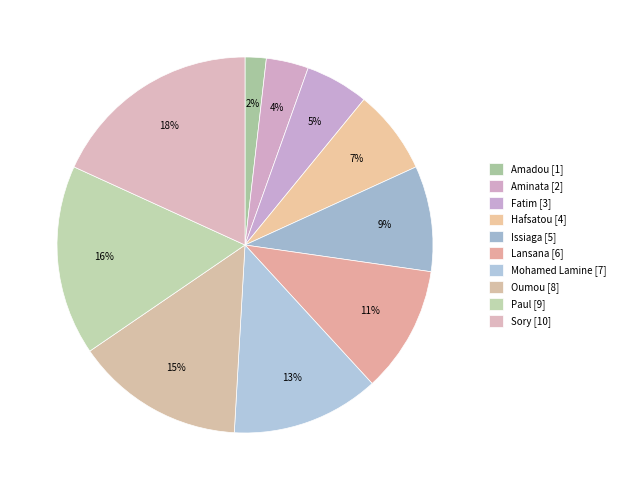

Count the number of slices in the pie.

10